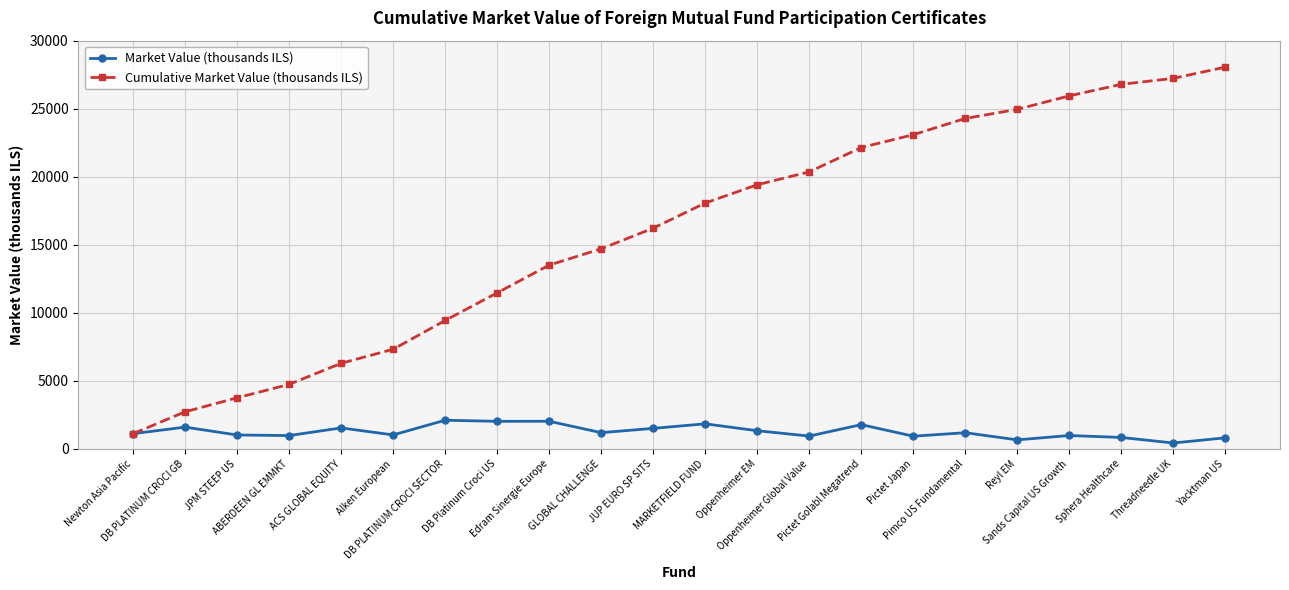

What is the total value across all series at Sands Capital US Growth?

26937.2